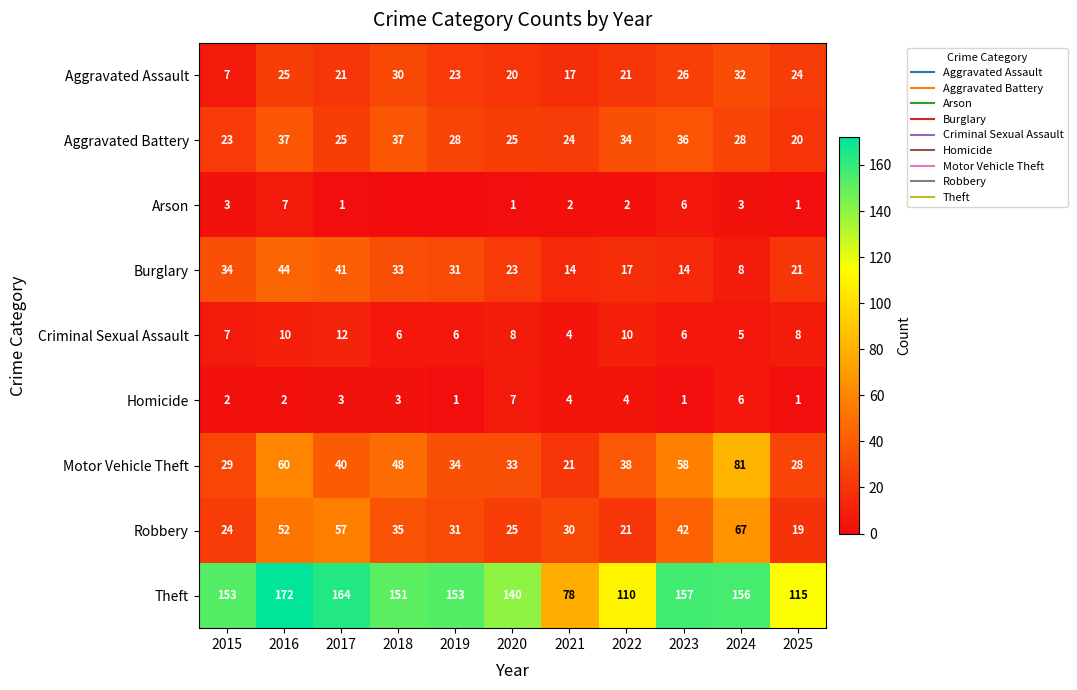

Which series has the largest total across all categories?

Theft